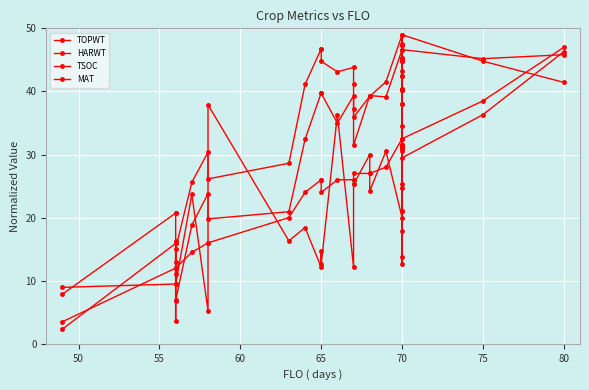

What is the sum of all TSOC values?

750.0